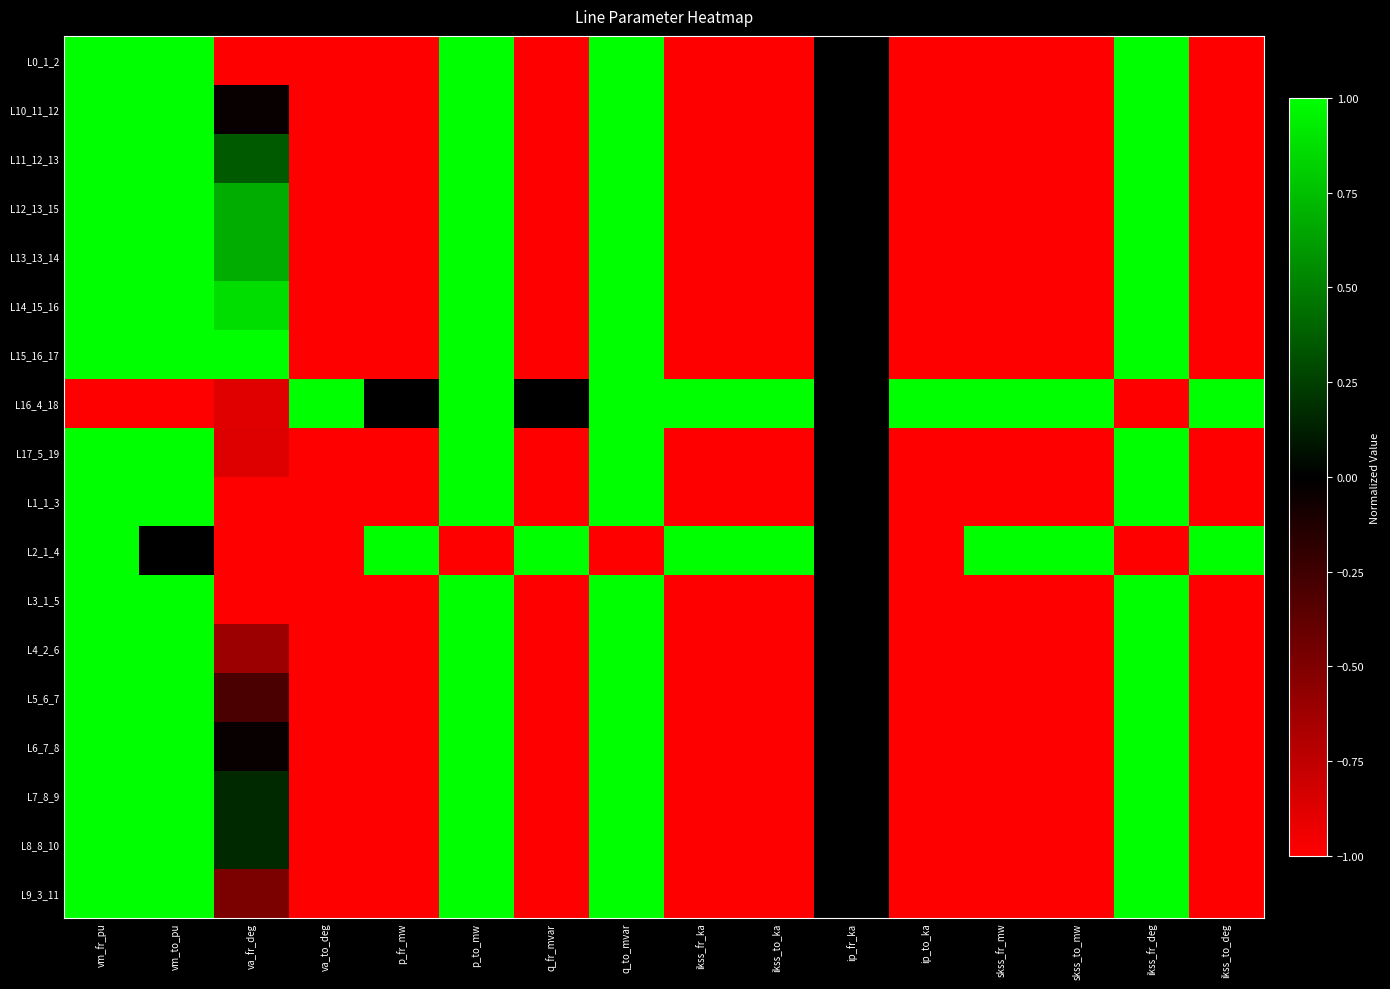

Reading left to right, list all the values displayed in this chart.

L0_1_2: vm_fr_pu=1.0	vm_to_pu=1.0	va_fr_deg=-1.0	va_to_deg=-1.0	p_fr_mw=-1.0	p_to_mw=1.0	q_fr_mvar=-1.0	q_to_mvar=1.0	ikss_fr_ka=-1.0	ikss_to_ka=-1.0	ip_fr_ka=0.0	ip_to_ka=-1.0	skss_fr_mw=-1.0	skss_to_mw=-1.0	ikss_fr_deg=1.0	ikss_to_deg=-1.0
L10_11_12: vm_fr_pu=1.0	vm_to_pu=1.0	va_fr_deg=-0.0	va_to_deg=-1.0	p_fr_mw=-1.0	p_to_mw=1.0	q_fr_mvar=-1.0	q_to_mvar=1.0	ikss_fr_ka=-1.0	ikss_to_ka=-1.0	ip_fr_ka=0.0	ip_to_ka=-1.0	skss_fr_mw=-1.0	skss_to_mw=-1.0	ikss_fr_deg=1.0	ikss_to_deg=-1.0
L11_12_13: vm_fr_pu=1.0	vm_to_pu=1.0	va_fr_deg=0.4	va_to_deg=-1.0	p_fr_mw=-1.0	p_to_mw=1.0	q_fr_mvar=-1.0	q_to_mvar=1.0	ikss_fr_ka=-1.0	ikss_to_ka=-1.0	ip_fr_ka=0.0	ip_to_ka=-1.0	skss_fr_mw=-1.0	skss_to_mw=-1.0	ikss_fr_deg=1.0	ikss_to_deg=-1.0
L12_13_15: vm_fr_pu=1.0	vm_to_pu=1.0	va_fr_deg=0.7	va_to_deg=-1.0	p_fr_mw=-1.0	p_to_mw=1.0	q_fr_mvar=-1.0	q_to_mvar=1.0	ikss_fr_ka=-1.0	ikss_to_ka=-1.0	ip_fr_ka=0.0	ip_to_ka=-1.0	skss_fr_mw=-1.0	skss_to_mw=-1.0	ikss_fr_deg=1.0	ikss_to_deg=-1.0
L13_13_14: vm_fr_pu=1.0	vm_to_pu=1.0	va_fr_deg=0.7	va_to_deg=-1.0	p_fr_mw=-1.0	p_to_mw=1.0	q_fr_mvar=-1.0	q_to_mvar=1.0	ikss_fr_ka=-1.0	ikss_to_ka=-1.0	ip_fr_ka=0.0	ip_to_ka=-1.0	skss_fr_mw=-1.0	skss_to_mw=-1.0	ikss_fr_deg=1.0	ikss_to_deg=-1.0
L14_15_16: vm_fr_pu=1.0	vm_to_pu=1.0	va_fr_deg=0.9	va_to_deg=-1.0	p_fr_mw=-1.0	p_to_mw=1.0	q_fr_mvar=-1.0	q_to_mvar=1.0	ikss_fr_ka=-1.0	ikss_to_ka=-1.0	ip_fr_ka=0.0	ip_to_ka=-1.0	skss_fr_mw=-1.0	skss_to_mw=-1.0	ikss_fr_deg=1.0	ikss_to_deg=-1.0
L15_16_17: vm_fr_pu=1.0	vm_to_pu=1.0	va_fr_deg=1.0	va_to_deg=-1.0	p_fr_mw=-1.0	p_to_mw=1.0	q_fr_mvar=-1.0	q_to_mvar=1.0	ikss_fr_ka=-1.0	ikss_to_ka=-1.0	ip_fr_ka=0.0	ip_to_ka=-1.0	skss_fr_mw=-1.0	skss_to_mw=-1.0	ikss_fr_deg=1.0	ikss_to_deg=-1.0
L16_4_18: vm_fr_pu=-1.0	vm_to_pu=-1.0	va_fr_deg=-0.9	va_to_deg=1.0	p_fr_mw=0.0	p_to_mw=1.0	q_fr_mvar=0.0	q_to_mvar=1.0	ikss_fr_ka=1.0	ikss_to_ka=1.0	ip_fr_ka=0.0	ip_to_ka=1.0	skss_fr_mw=1.0	skss_to_mw=1.0	ikss_fr_deg=-1.0	ikss_to_deg=1.0
L17_5_19: vm_fr_pu=1.0	vm_to_pu=1.0	va_fr_deg=-0.9	va_to_deg=-1.0	p_fr_mw=-1.0	p_to_mw=1.0	q_fr_mvar=-1.0	q_to_mvar=1.0	ikss_fr_ka=-1.0	ikss_to_ka=-1.0	ip_fr_ka=0.0	ip_to_ka=-1.0	skss_fr_mw=-1.0	skss_to_mw=-1.0	ikss_fr_deg=1.0	ikss_to_deg=-1.0
L1_1_3: vm_fr_pu=1.0	vm_to_pu=1.0	va_fr_deg=-1.0	va_to_deg=-1.0	p_fr_mw=-1.0	p_to_mw=1.0	q_fr_mvar=-1.0	q_to_mvar=1.0	ikss_fr_ka=-1.0	ikss_to_ka=-1.0	ip_fr_ka=0.0	ip_to_ka=-1.0	skss_fr_mw=-1.0	skss_to_mw=-1.0	ikss_fr_deg=1.0	ikss_to_deg=-1.0
L2_1_4: vm_fr_pu=1.0	vm_to_pu=-0.0	va_fr_deg=-1.0	va_to_deg=-1.0	p_fr_mw=1.0	p_to_mw=-1.0	q_fr_mvar=1.0	q_to_mvar=-1.0	ikss_fr_ka=1.0	ikss_to_ka=1.0	ip_fr_ka=0.0	ip_to_ka=-1.0	skss_fr_mw=1.0	skss_to_mw=1.0	ikss_fr_deg=-1.0	ikss_to_deg=1.0
L3_1_5: vm_fr_pu=1.0	vm_to_pu=1.0	va_fr_deg=-1.0	va_to_deg=-1.0	p_fr_mw=-1.0	p_to_mw=1.0	q_fr_mvar=-1.0	q_to_mvar=1.0	ikss_fr_ka=-1.0	ikss_to_ka=-1.0	ip_fr_ka=0.0	ip_to_ka=-1.0	skss_fr_mw=-1.0	skss_to_mw=-1.0	ikss_fr_deg=1.0	ikss_to_deg=-1.0
L4_2_6: vm_fr_pu=1.0	vm_to_pu=1.0	va_fr_deg=-0.6	va_to_deg=-1.0	p_fr_mw=-1.0	p_to_mw=1.0	q_fr_mvar=-1.0	q_to_mvar=1.0	ikss_fr_ka=-1.0	ikss_to_ka=-1.0	ip_fr_ka=0.0	ip_to_ka=-1.0	skss_fr_mw=-1.0	skss_to_mw=-1.0	ikss_fr_deg=1.0	ikss_to_deg=-1.0
L5_6_7: vm_fr_pu=1.0	vm_to_pu=1.0	va_fr_deg=-0.3	va_to_deg=-1.0	p_fr_mw=-1.0	p_to_mw=1.0	q_fr_mvar=-1.0	q_to_mvar=1.0	ikss_fr_ka=-1.0	ikss_to_ka=-1.0	ip_fr_ka=0.0	ip_to_ka=-1.0	skss_fr_mw=-1.0	skss_to_mw=-1.0	ikss_fr_deg=1.0	ikss_to_deg=-1.0
L6_7_8: vm_fr_pu=1.0	vm_to_pu=1.0	va_fr_deg=-0.0	va_to_deg=-1.0	p_fr_mw=-1.0	p_to_mw=1.0	q_fr_mvar=-1.0	q_to_mvar=1.0	ikss_fr_ka=-1.0	ikss_to_ka=-1.0	ip_fr_ka=0.0	ip_to_ka=-1.0	skss_fr_mw=-1.0	skss_to_mw=-1.0	ikss_fr_deg=1.0	ikss_to_deg=-1.0
L7_8_9: vm_fr_pu=1.0	vm_to_pu=1.0	va_fr_deg=0.2	va_to_deg=-1.0	p_fr_mw=-1.0	p_to_mw=1.0	q_fr_mvar=-1.0	q_to_mvar=1.0	ikss_fr_ka=-1.0	ikss_to_ka=-1.0	ip_fr_ka=0.0	ip_to_ka=-1.0	skss_fr_mw=-1.0	skss_to_mw=-1.0	ikss_fr_deg=1.0	ikss_to_deg=-1.0
L8_8_10: vm_fr_pu=1.0	vm_to_pu=1.0	va_fr_deg=0.2	va_to_deg=-1.0	p_fr_mw=-1.0	p_to_mw=1.0	q_fr_mvar=-1.0	q_to_mvar=1.0	ikss_fr_ka=-1.0	ikss_to_ka=-1.0	ip_fr_ka=0.0	ip_to_ka=-1.0	skss_fr_mw=-1.0	skss_to_mw=-1.0	ikss_fr_deg=1.0	ikss_to_deg=-1.0
L9_3_11: vm_fr_pu=1.0	vm_to_pu=1.0	va_fr_deg=-0.5	va_to_deg=-1.0	p_fr_mw=-1.0	p_to_mw=1.0	q_fr_mvar=-1.0	q_to_mvar=1.0	ikss_fr_ka=-1.0	ikss_to_ka=-1.0	ip_fr_ka=0.0	ip_to_ka=-1.0	skss_fr_mw=-1.0	skss_to_mw=-1.0	ikss_fr_deg=1.0	ikss_to_deg=-1.0